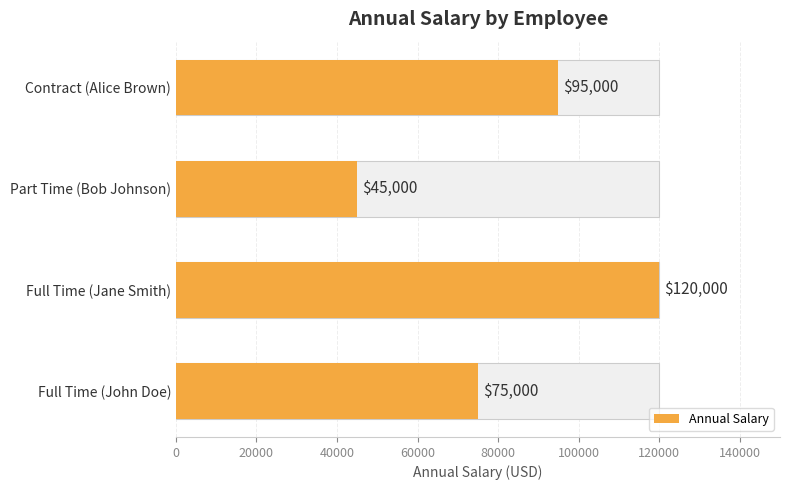

Is it true that the value at Full Time (Jane Smith) is 199815?

False